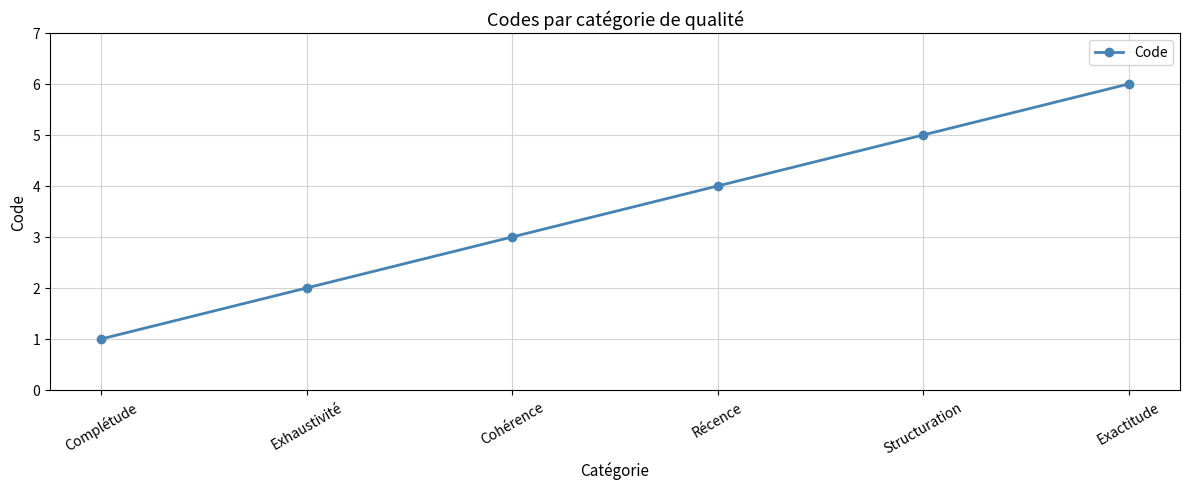

True or false: the data shows 1 at Exhaustivité.

False